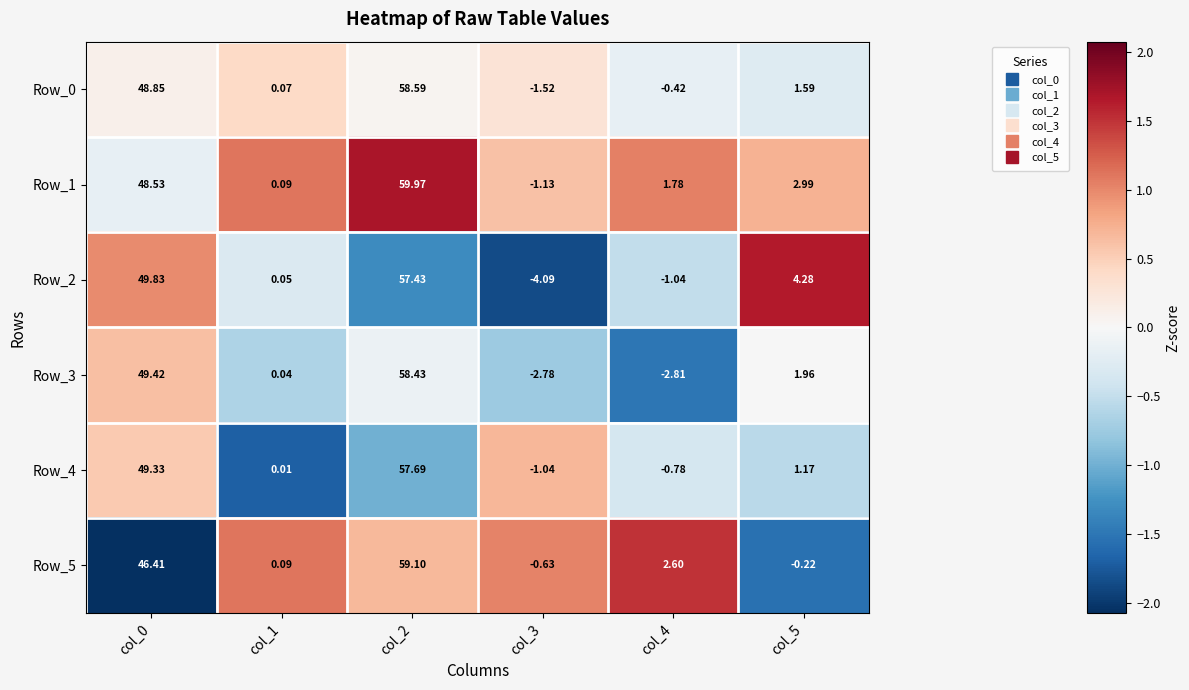

Is the value of Row_4 at col_2 greater than the value of Row_3 at col_4?

Yes